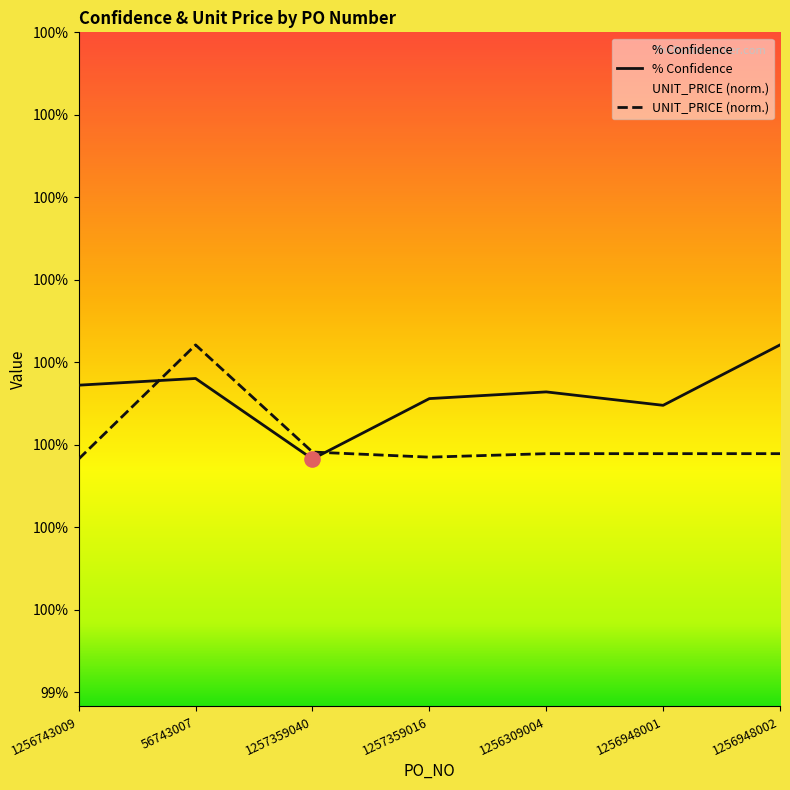

What is the total value across all series at 1256948002?

2.0